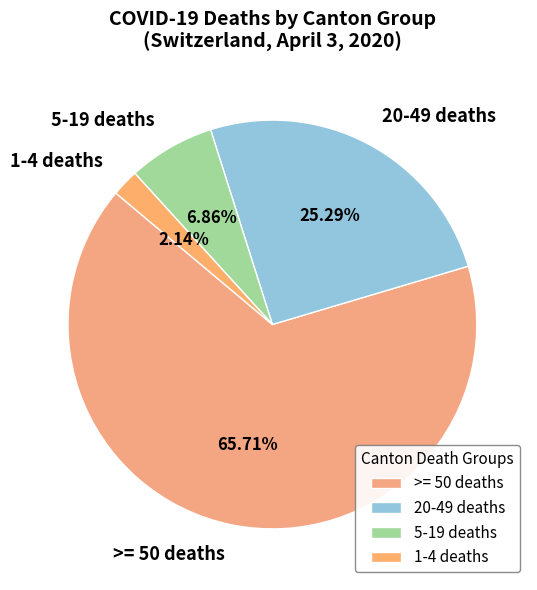

Is the sum of >= 50 deaths and 20-49 deaths greater than half?

Yes